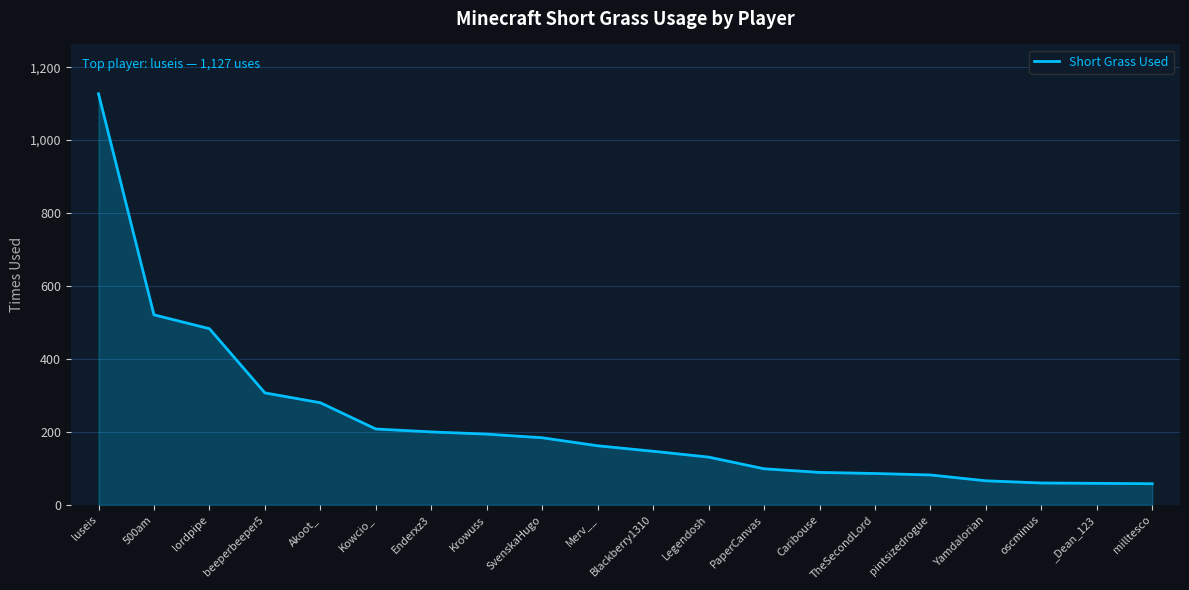

What is the difference between the maximum and minimum values?

1069